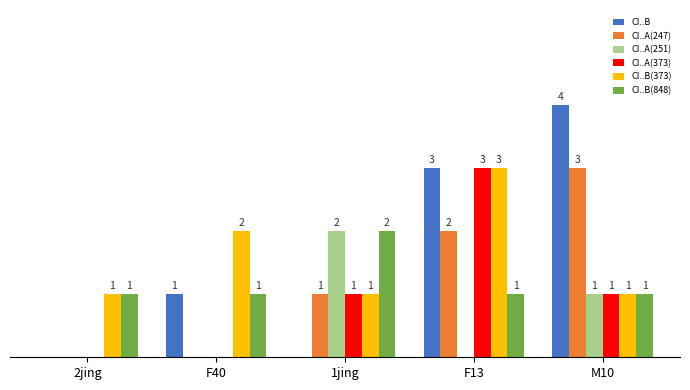

At which category is the sum across all series the highest?

F13